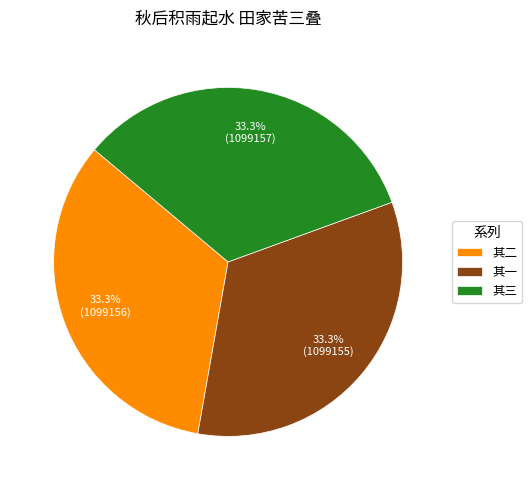

Does any single category account for the majority?

No